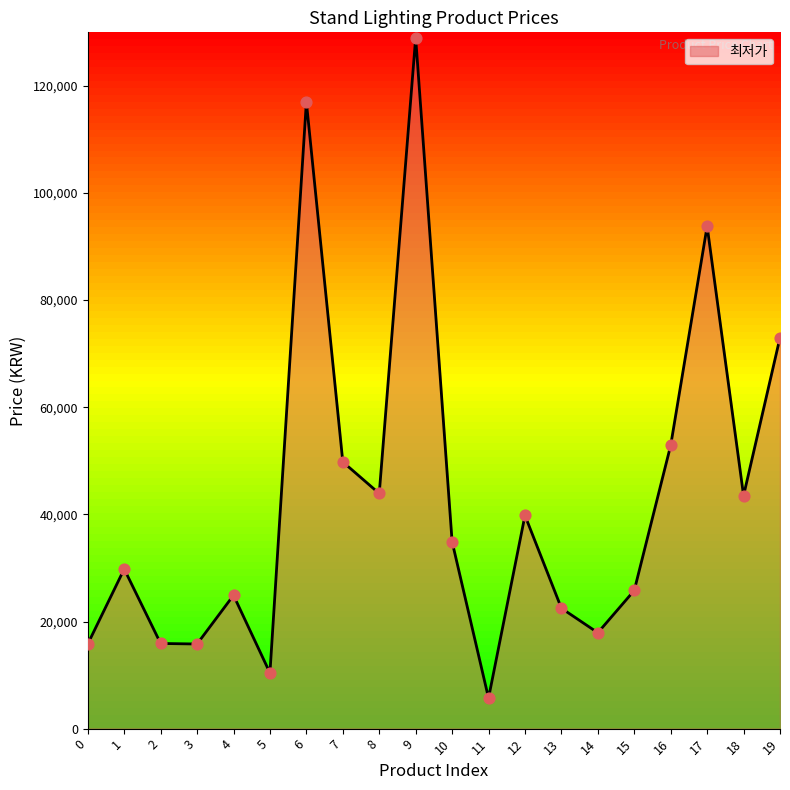

What is the ratio of the value at 11 to the value at 18?

0.1